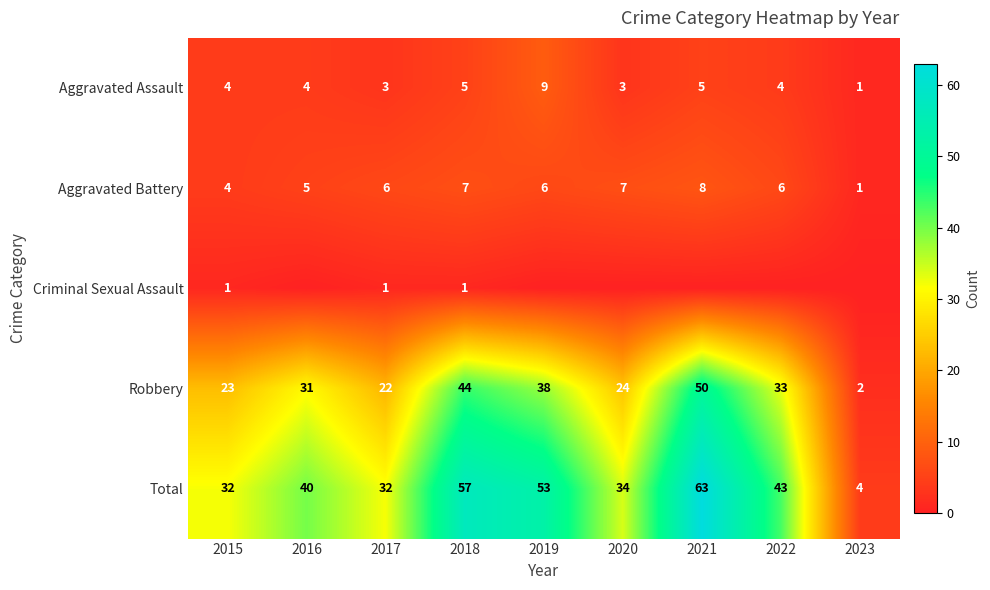

Which category has the lowest value in the Aggravated Assault series?

2023